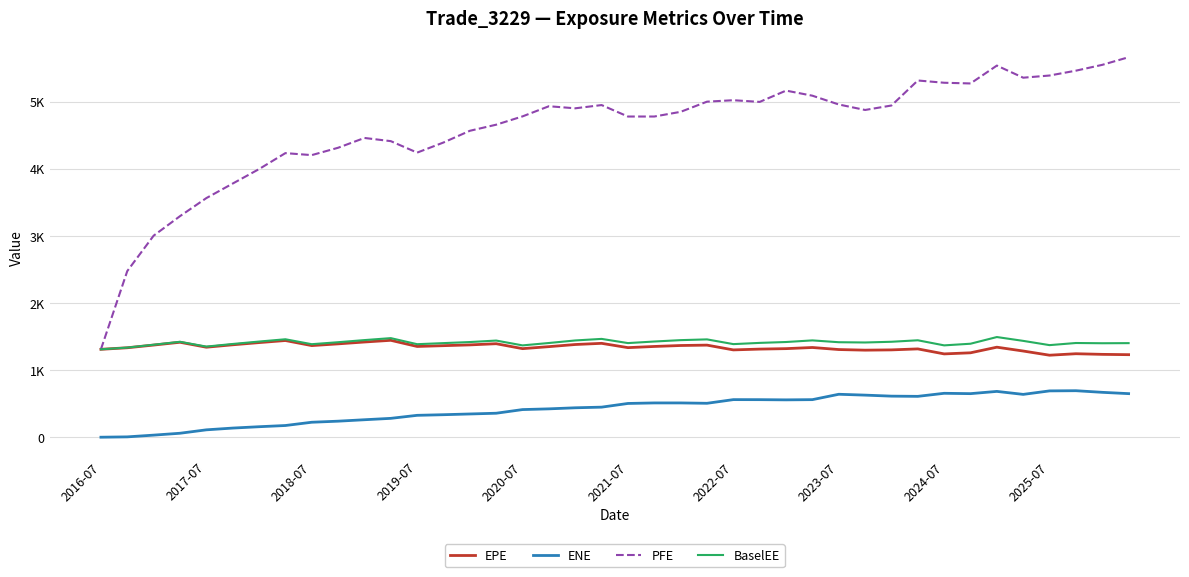

Does the chart have visible grid lines?

Yes